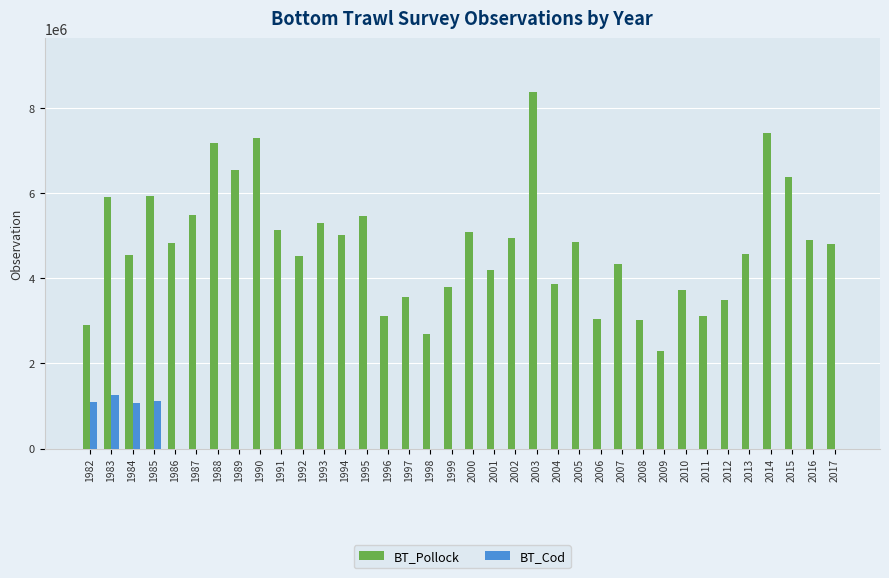

The value of BT_Cod at 1988 is 0.0. True or false?

True